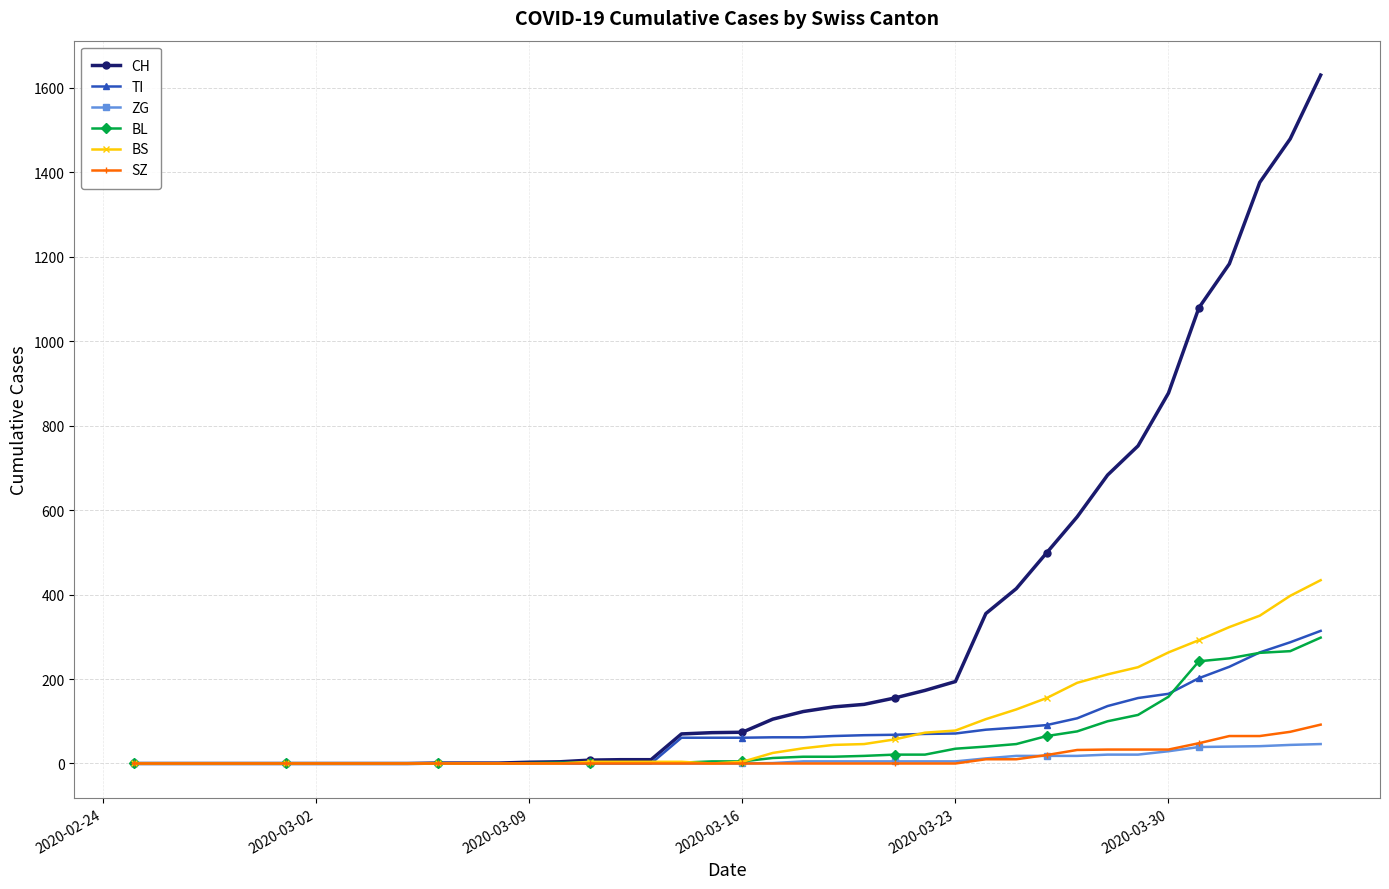

Which series has the widest spread of values?

CH